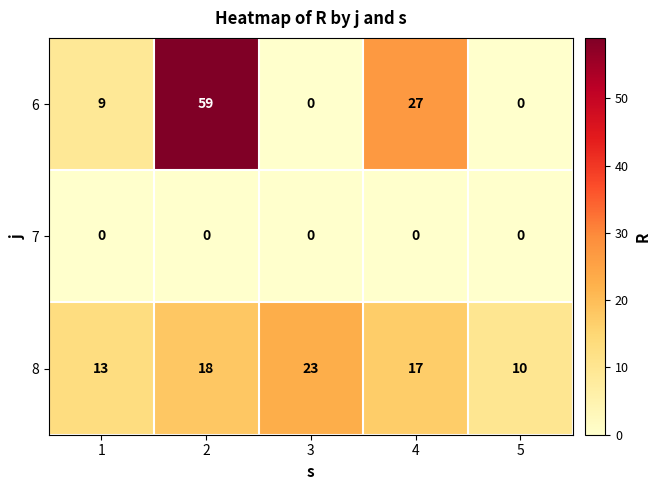

Which series has the widest spread of values?

6